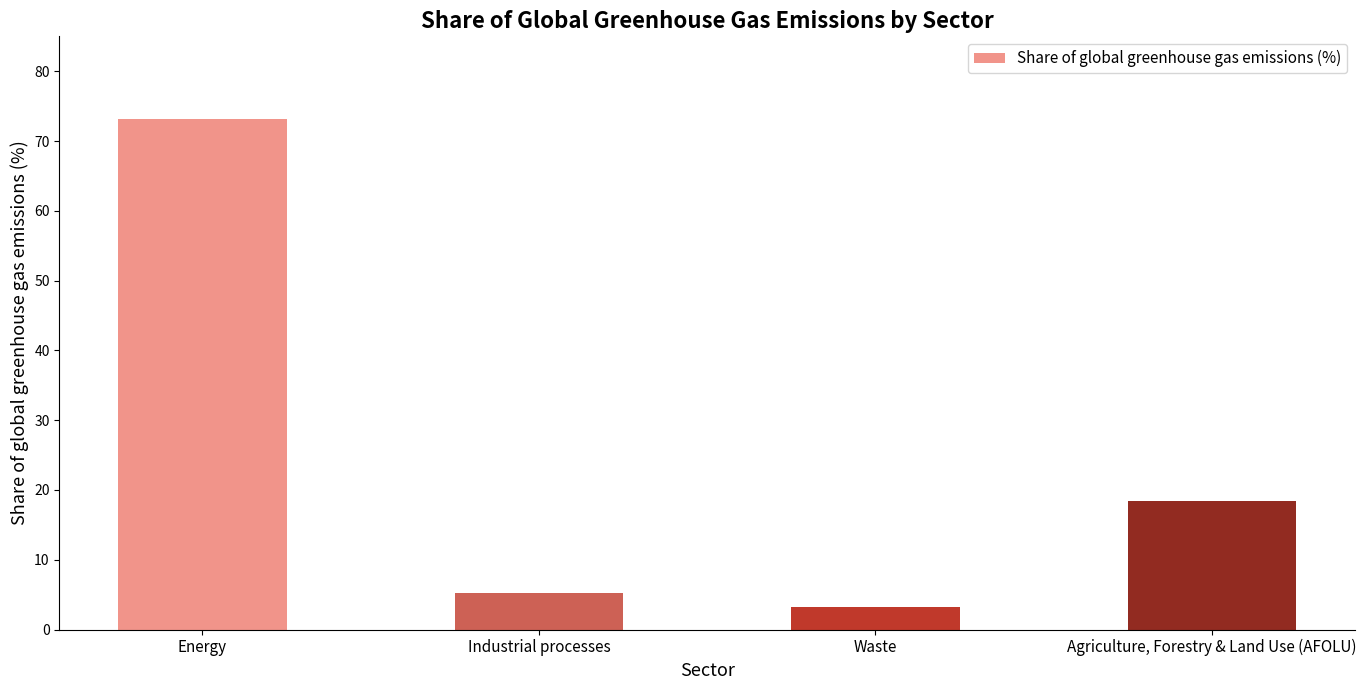

What is the ratio of the value at Energy to the value at Waste?

22.9